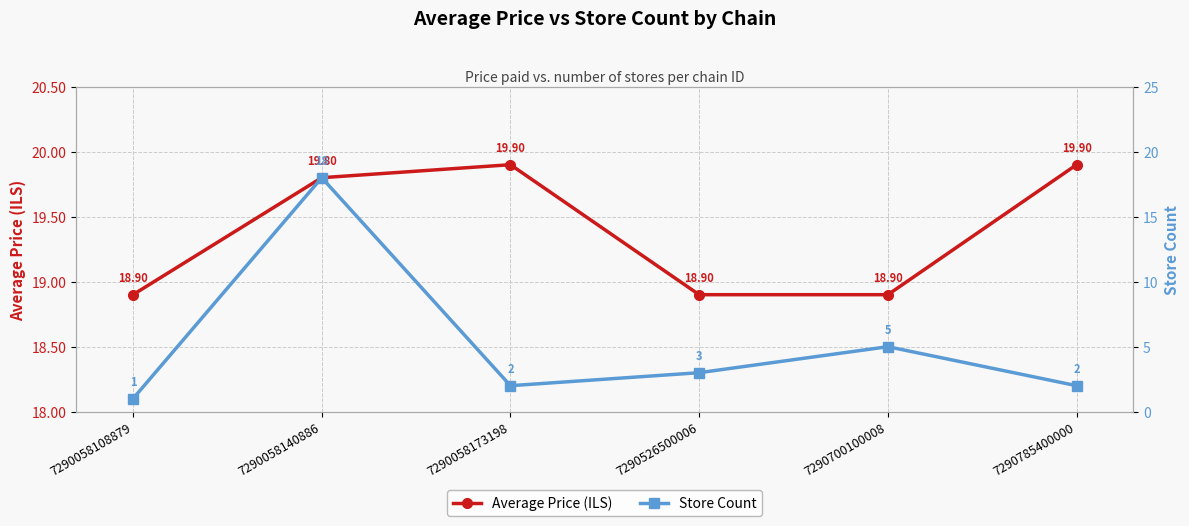

What value does the Average Price (ILS) series have at 7290785400000?

19.9